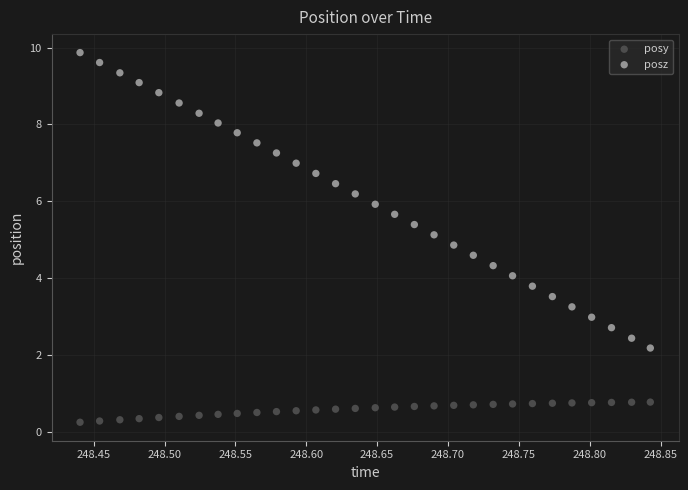

Which series reaches the minimum Y coordinate?

posy